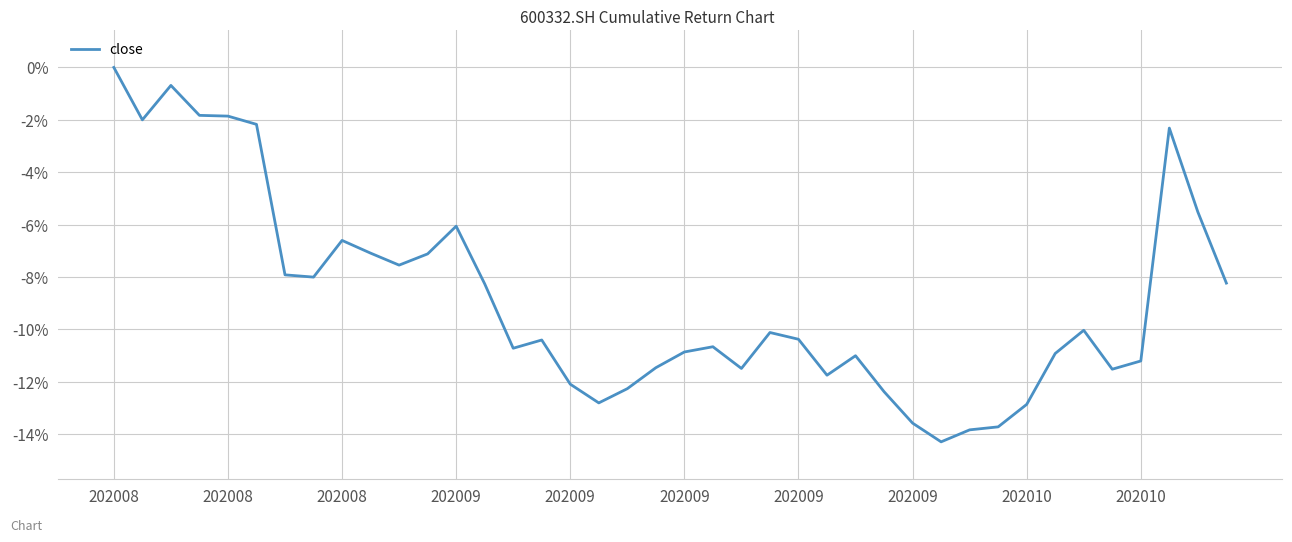

What is the difference between the maximum and minimum values?

14.3